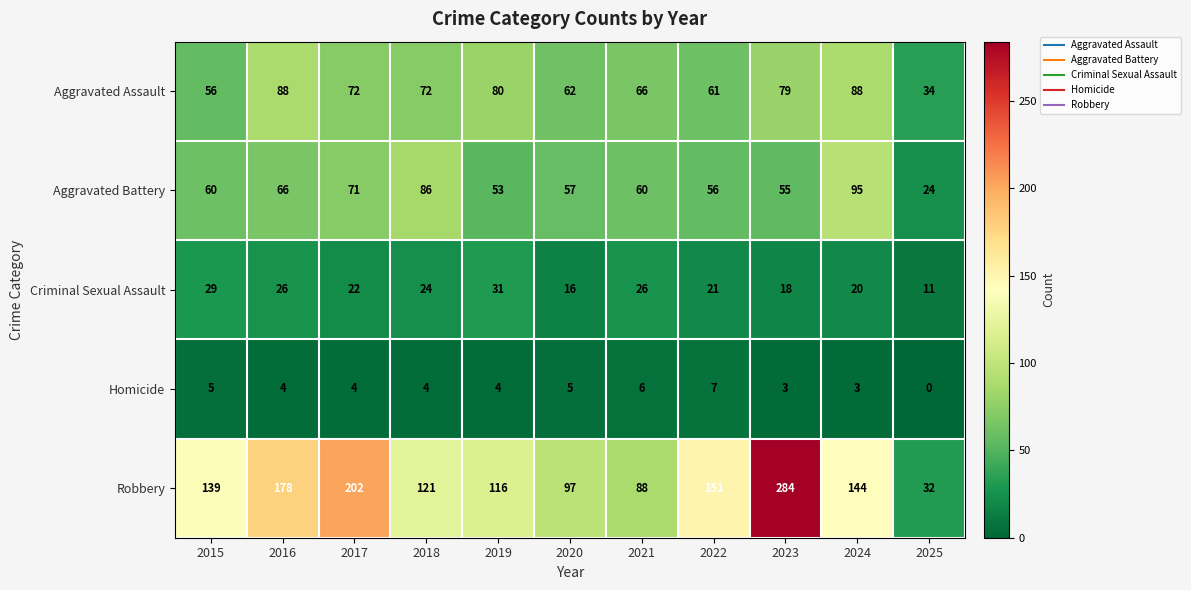

What is the difference between the highest and lowest values at 2015?

134